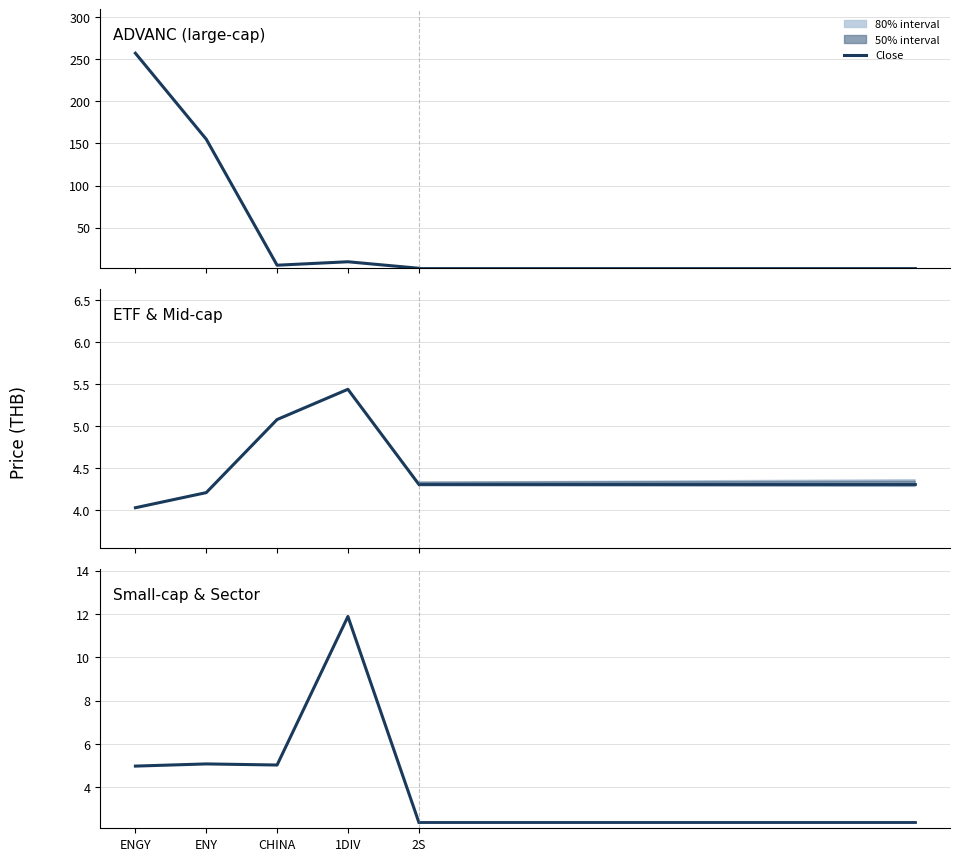

How many lines are shown in the chart?

1